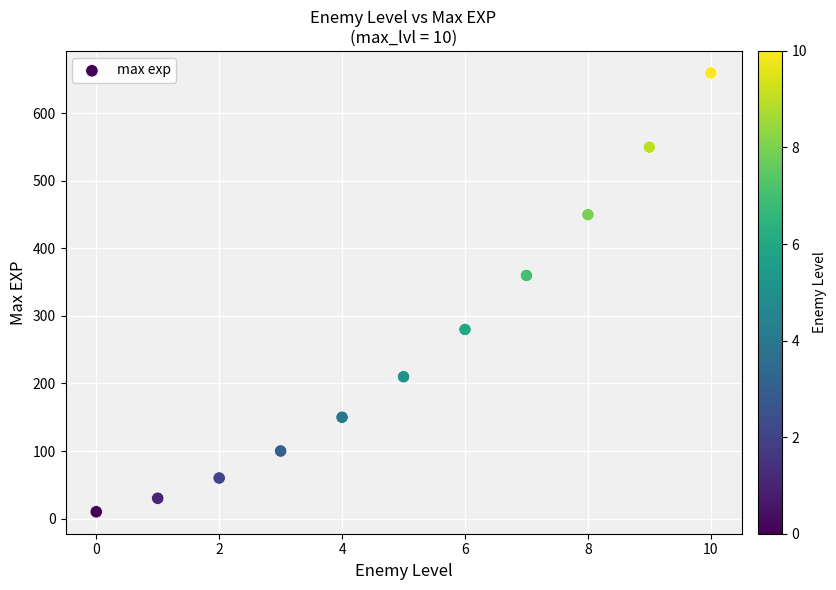

What is the average Y value?

260